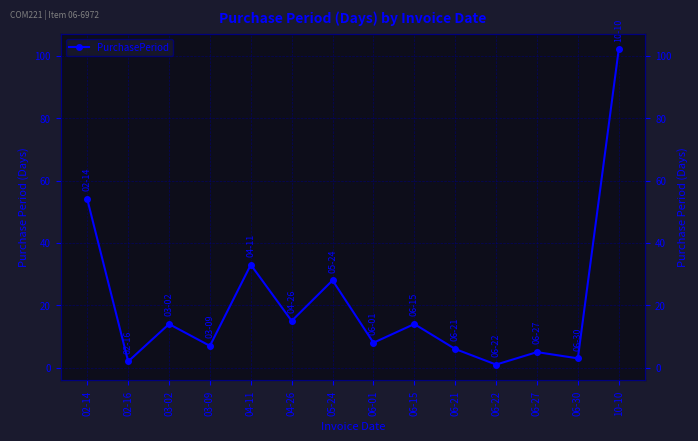

What position from the left is 03-09?

4